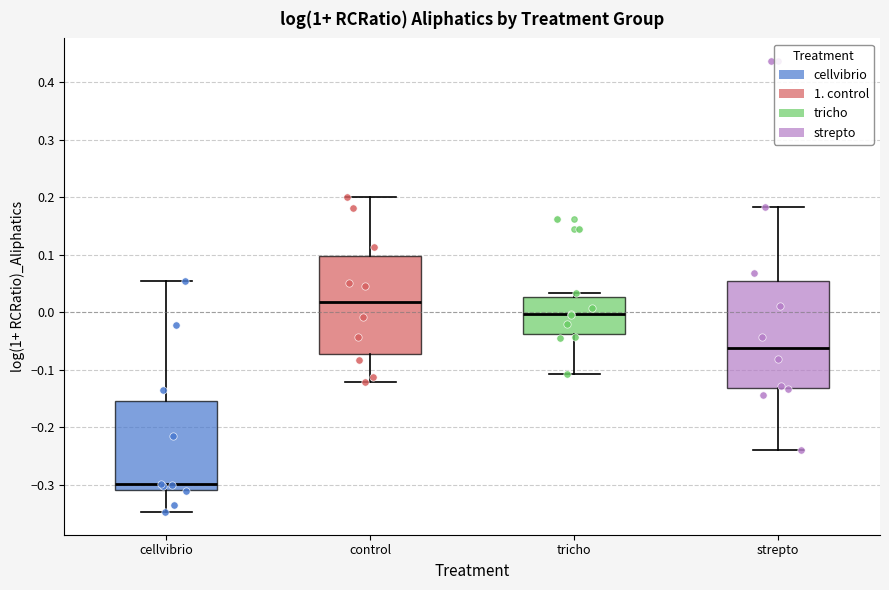

Reading left to right, transcribe this box plot: for each box, give where its median line is, the range the box spans, and where its two whiskers end, as read against the y-axis. The values are not printed on the chart, so give them approximately, as read against the axis.

cellvibrio: median -0.30, box -0.31 to -0.15, whiskers -0.35 to 0.05
control: median 0.02, box -0.07 to 0.10, whiskers -0.12 to 0.20
tricho: median 0.00, box -0.04 to 0.03, whiskers -0.11 to 0.03 (just above the box's upper edge)
strepto: median -0.06, box -0.13 to 0.05, whiskers -0.24 to 0.18